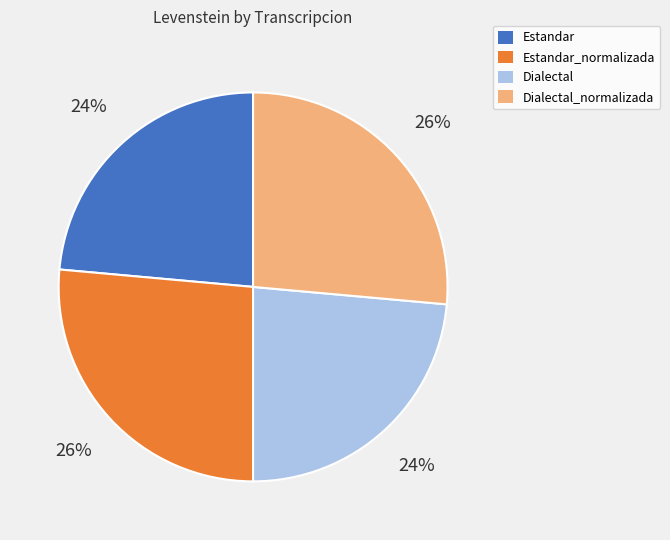

What is the ratio of the value at Dialectal_normalizada to the value at Estandar_normalizada?

1.0